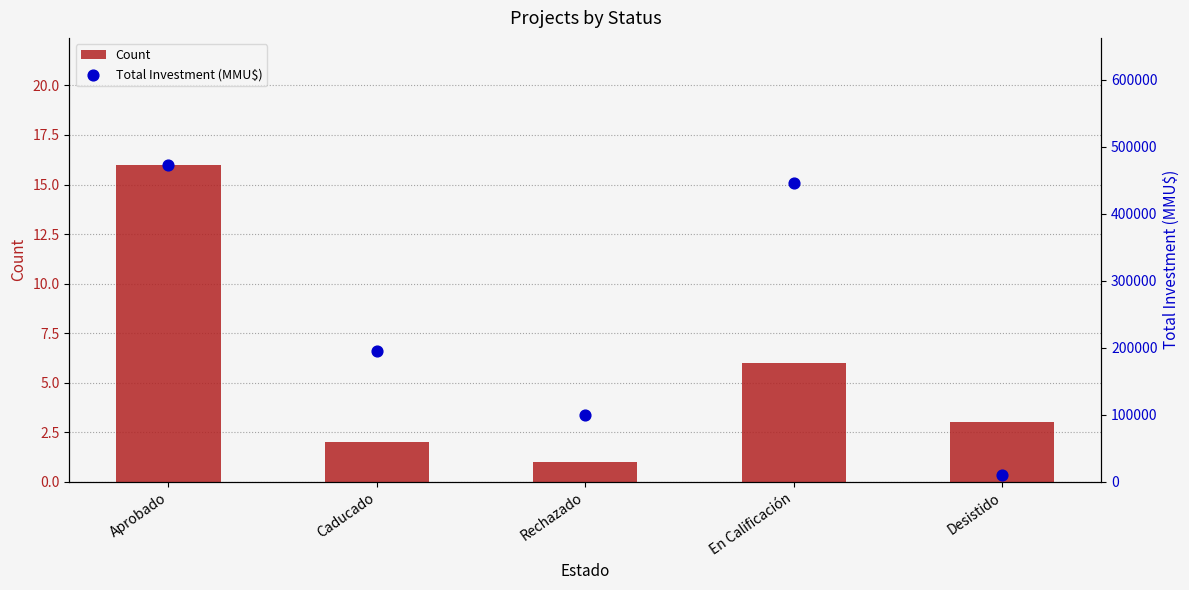

Which series has the largest total across all categories?

Total Investment (MMU$)